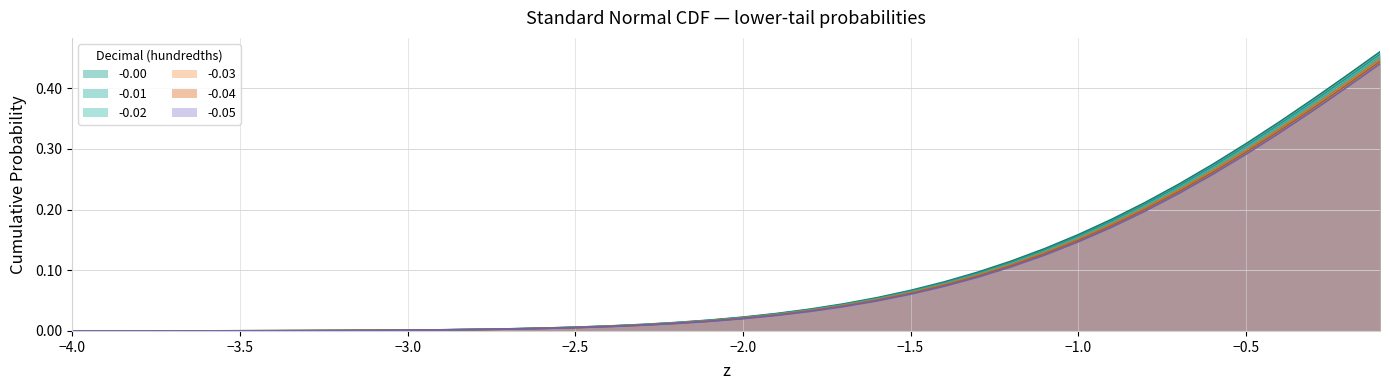

What is the value of the -0.02 point at the 37th from the left?

0.3